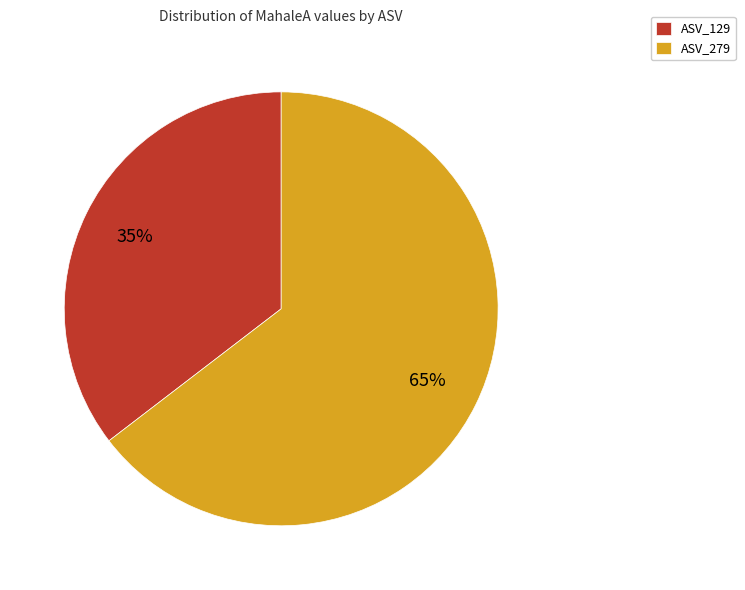

Is the sum of ASV_129 and ASV_279 greater than half?

Yes